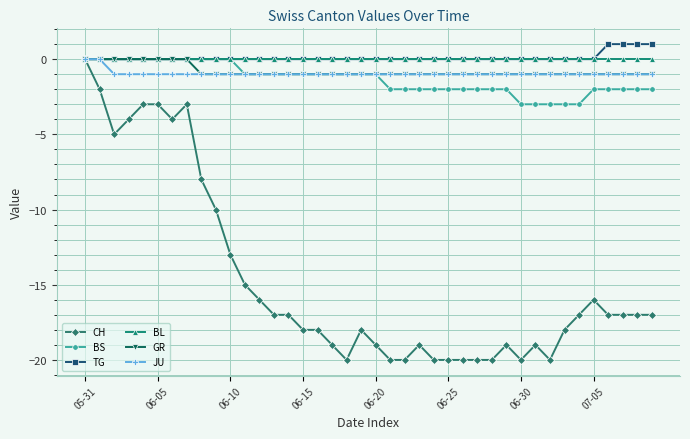

Reading left to right, transcribe all the data shown in this chart.

CH: 0	-2	-5	-4	-3	-3	-4	-3	-8	-10	-13	-15	-16	-17	-17	-18	-18	-19	-20	-18	-19	-20	-20	-19	-20	-20	-20	-20	-20	-19	-20	-19	-20	-18	-17	-16	-17	-17	-17	-17
BS: 0	0	0	0	0	0	0	0	0	0	0	-1	-1	-1	-1	-1	-1	-1	-1	-1	-1	-2	-2	-2	-2	-2	-2	-2	-2	-2	-3	-3	-3	-3	-3	-2	-2	-2	-2	-2
TG: 0	0	0	0	0	0	0	0	0	0	0	0	0	0	0	0	0	0	0	0	0	0	0	0	0	0	0	0	0	0	0	0	0	0	0	0	1	1	1	1
BL: 0	0	0	0	0	0	0	0	0	0	0	0	0	0	0	0	0	0	0	0	0	0	0	0	0	0	0	0	0	0	0	0	0	0	0	0	0	0	0	0
GR: 0	0	0	0	0	0	0	0	-1	-1	-1	-1	-1	-1	-1	-1	-1	-1	-1	-1	-1	-1	-1	-1	-1	-1	-1	-1	-1	-1	-1	-1	-1	-1	-1	-1	-1	-1	-1	-1
JU: 0	0	-1	-1	-1	-1	-1	-1	-1	-1	-1	-1	-1	-1	-1	-1	-1	-1	-1	-1	-1	-1	-1	-1	-1	-1	-1	-1	-1	-1	-1	-1	-1	-1	-1	-1	-1	-1	-1	-1